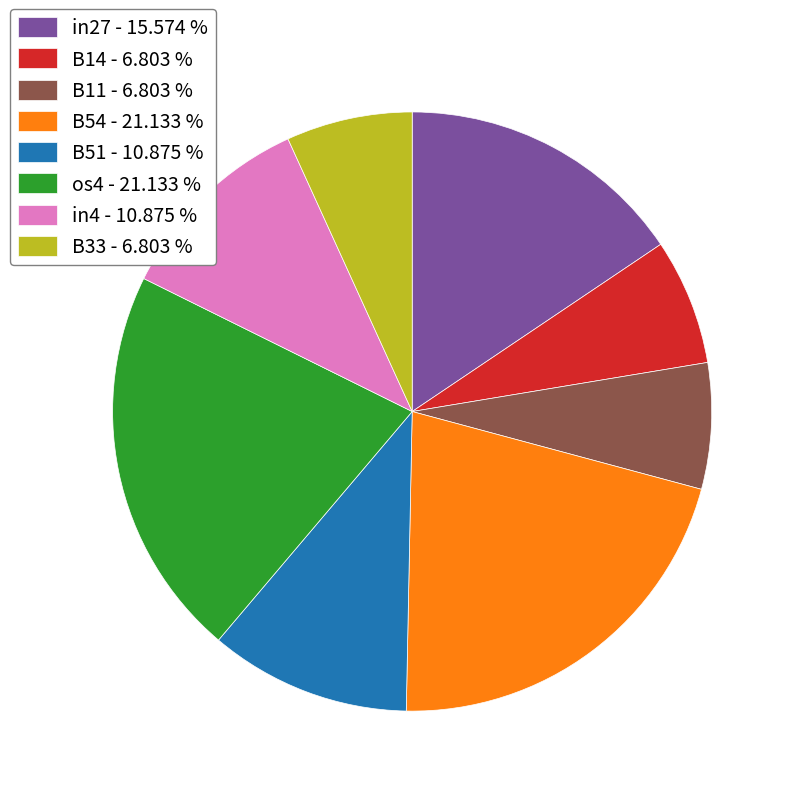

Does B51 - 10.875 % represent more than half of the total?

No